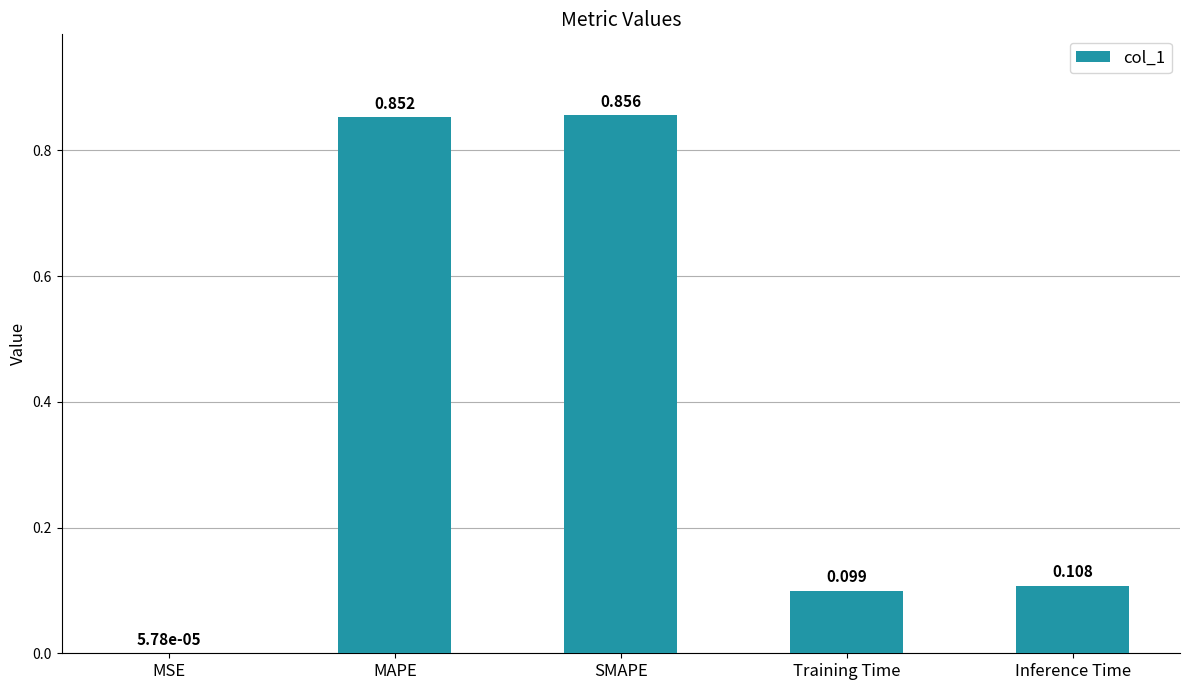

Between Training Time and MSE, which is larger?

Training Time